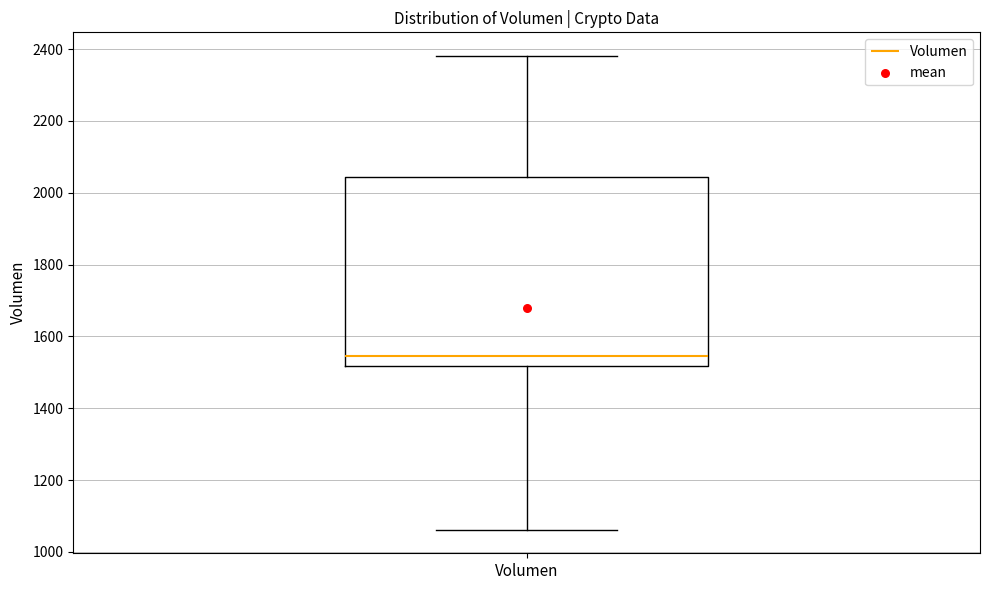

Read this box plot against the y-axis: the position of the median line, the range covered by the box, and the ends of both whiskers. The values are not printed on the chart, so give them approximately, as read against the axis.

median 1540, box 1520 to 2040, whiskers 1060 to 2380